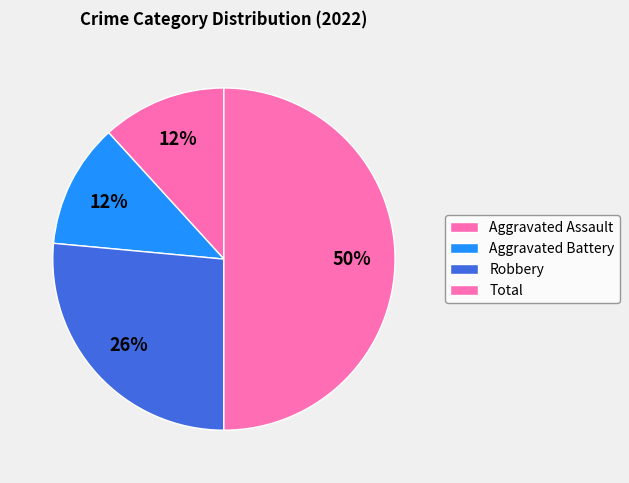

What percentage is NOT represented by Robbery?

73.5%